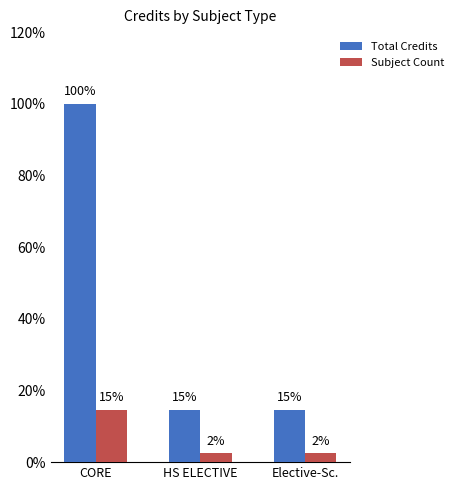

How many groups of bars are there?

3